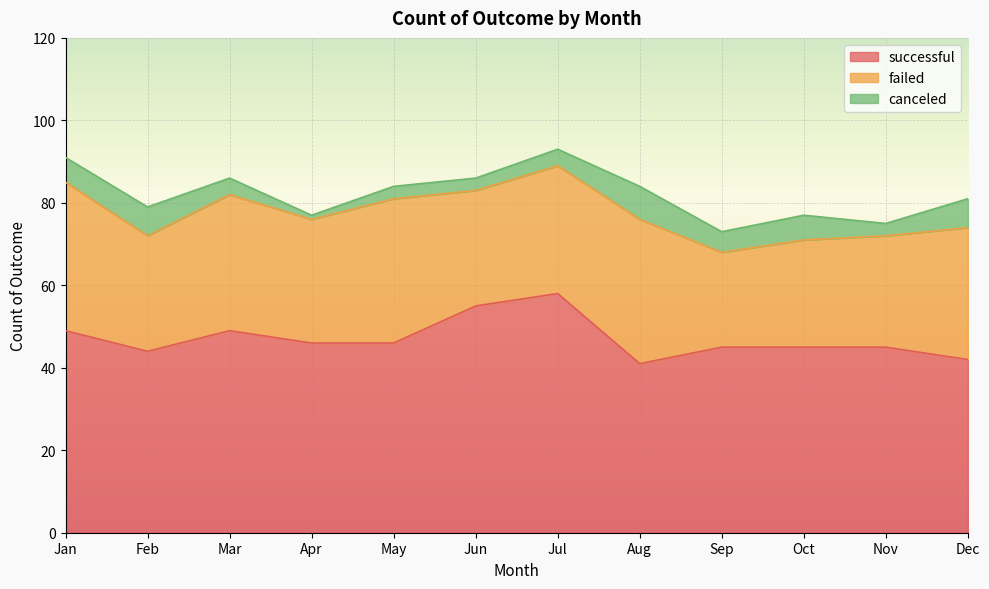

What is the difference between the second highest and minimum values in the failed series?

12